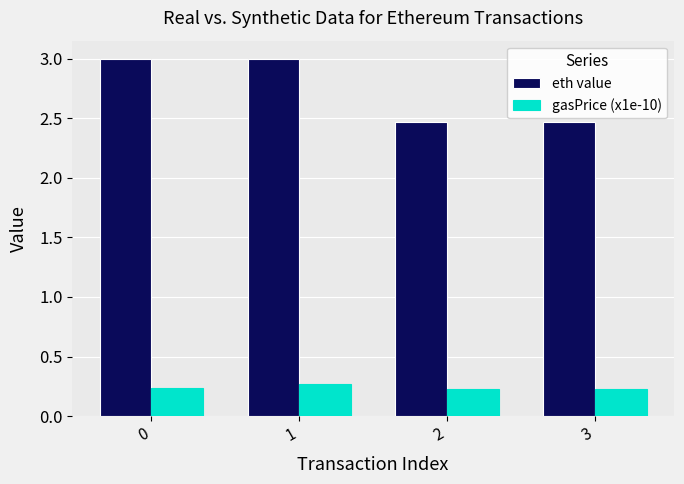

The value of gasPrice (x1e-10) at 2 is 0.1. True or false?

False